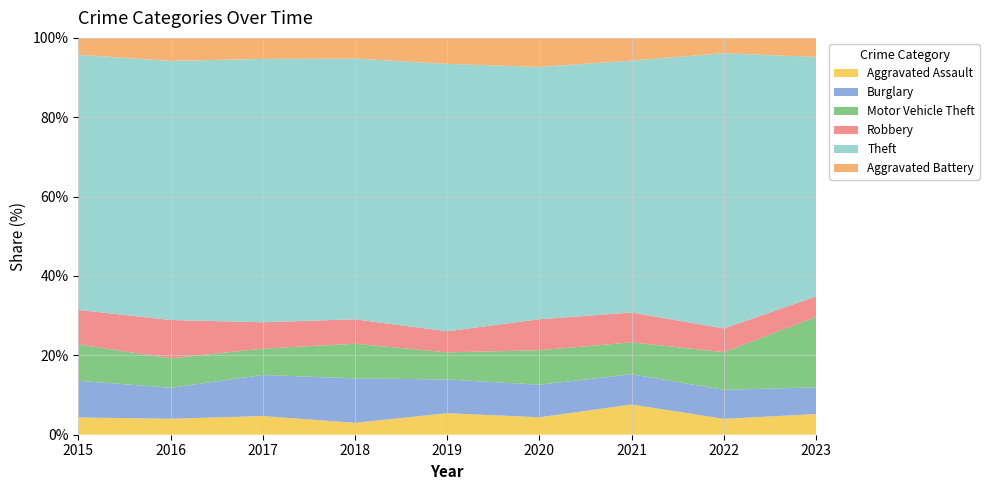

Reading left to right, extract all data points from this chart.

Aggravated Assault: 47	50	56	35	58	45	72	57	91
Burglary: 100	97	123	131	91	84	72	104	118
Motor Vehicle Theft: 99	92	79	102	73	89	76	135	311
Robbery: 94	120	79	72	57	80	71	85	90
Theft: 695	811	789	768	721	651	600	987	1056
Aggravated Battery: 46	72	63	61	70	75	54	55	84